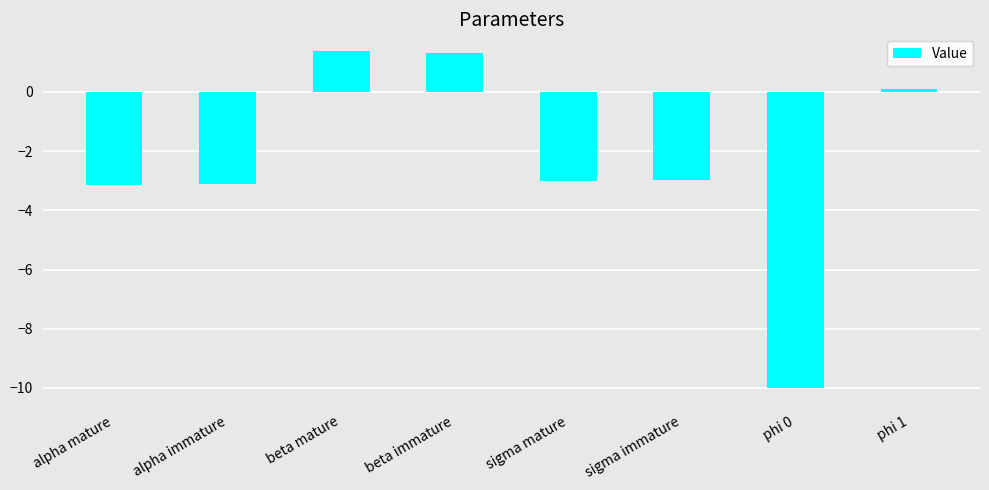

What is the label of the 6th bar from the left?

sigma immature